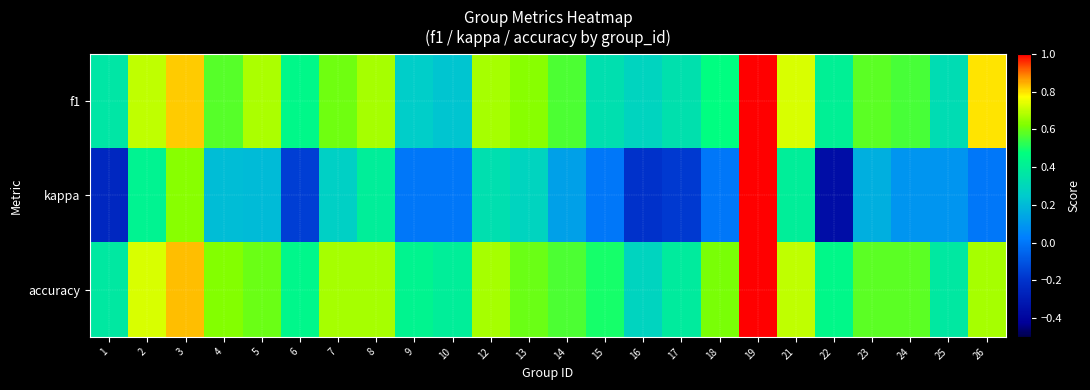

At which category is the sum across all series the highest?

19